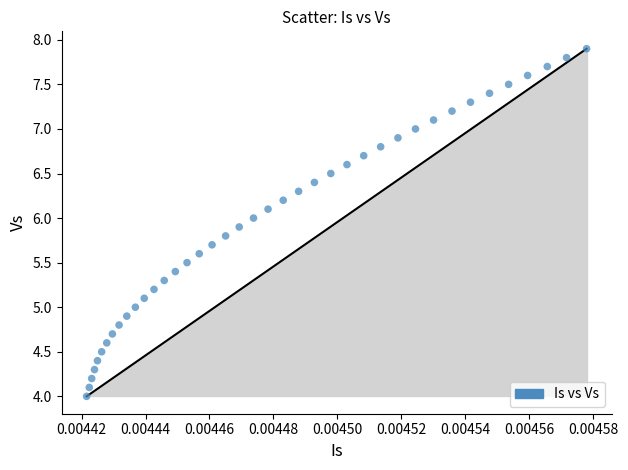

What is the range of Y values (max minus min)?

3.9